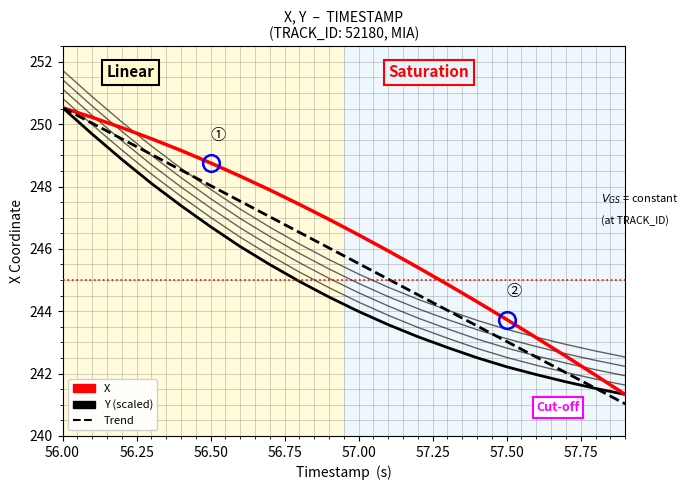

Does the chart have visible grid lines?

Yes